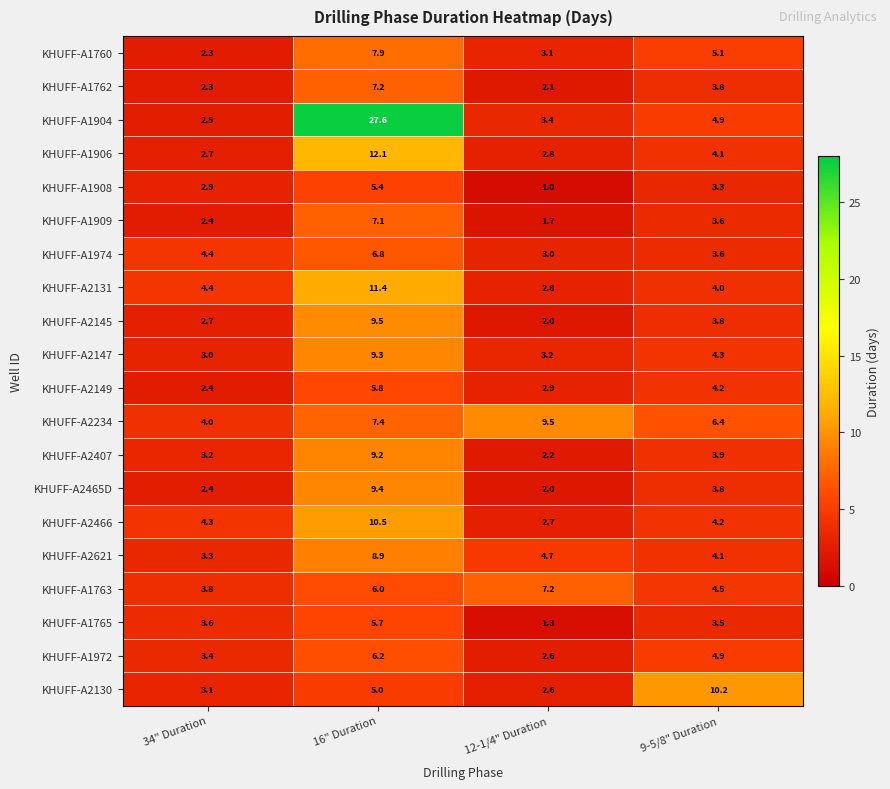

The KHUFF-A2149 series shows 7.9 at 16" Duration. True or false?

False